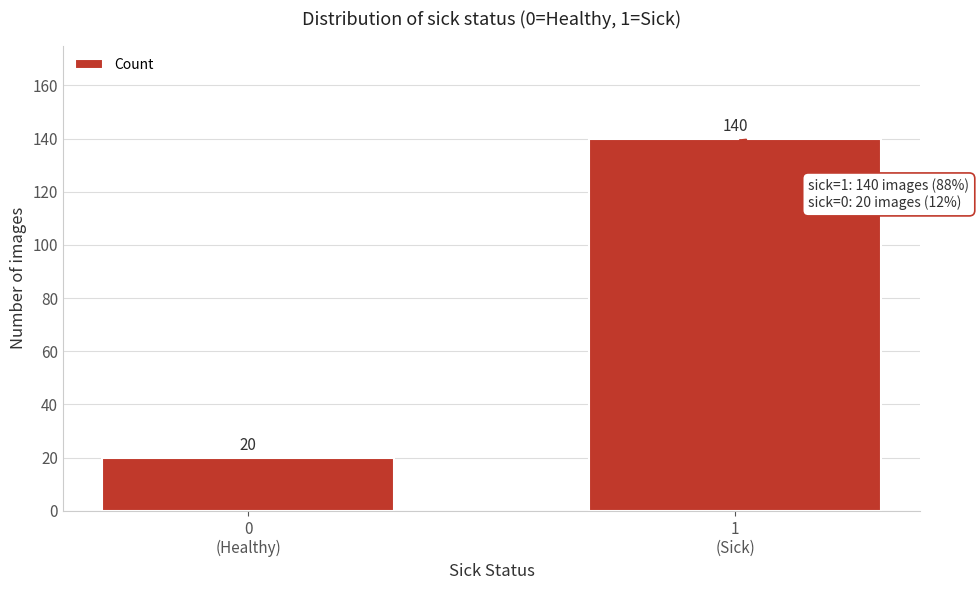

Reading left to right, list all the values displayed in this chart.

20	140